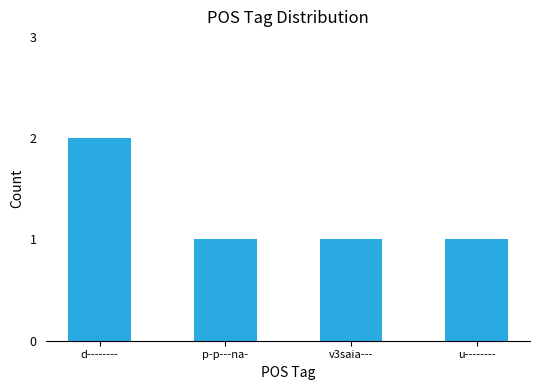

What is the change in value from d-------- to p-p---na-?

-1